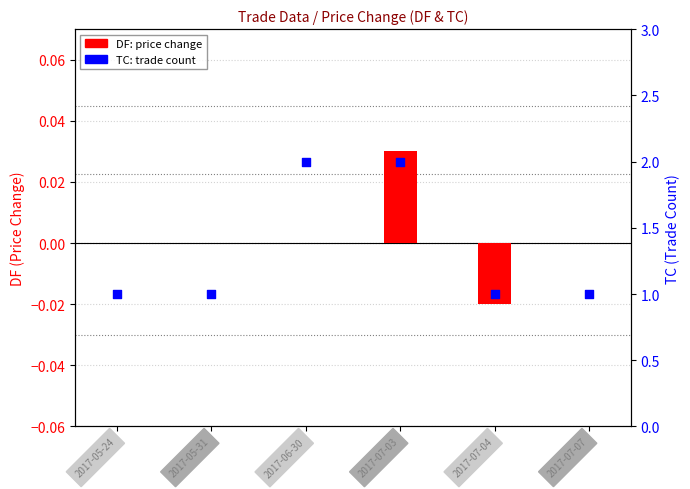

What is the total value across all series at 2017-06-30?

2.0